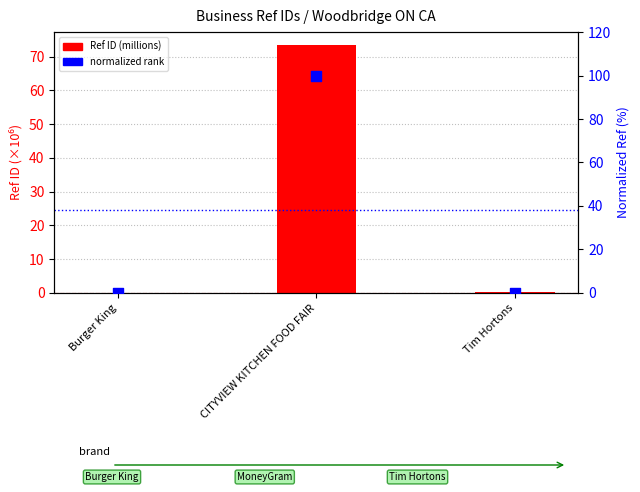

Which series has the widest spread of Y values?

normalized rank